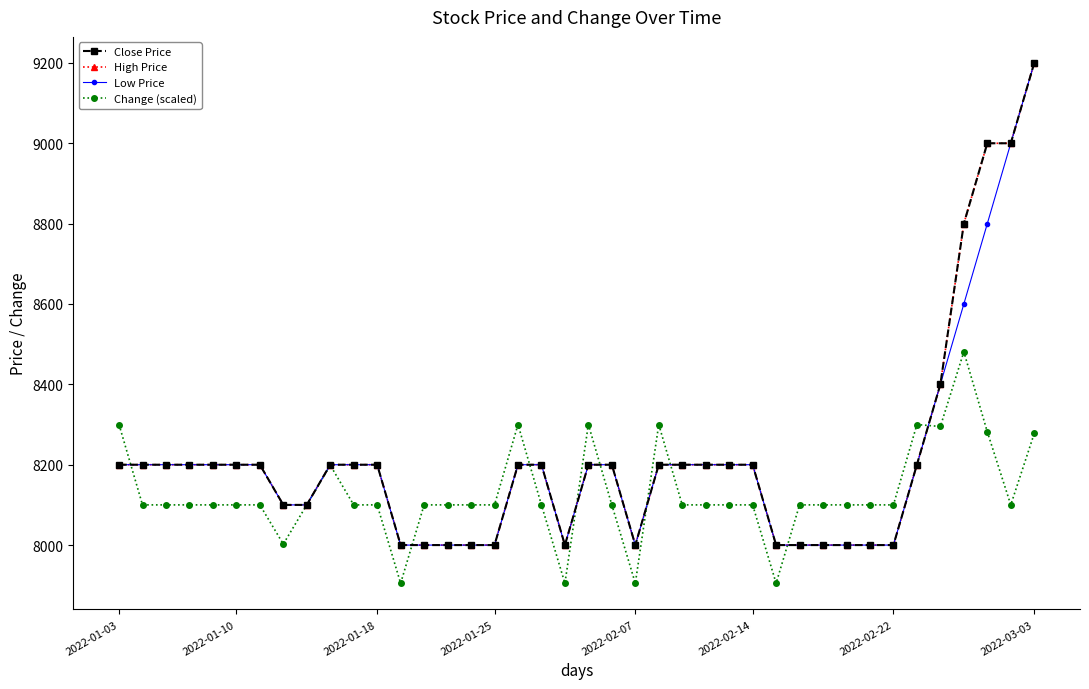

What is the sum of all High Price values?

328600.0